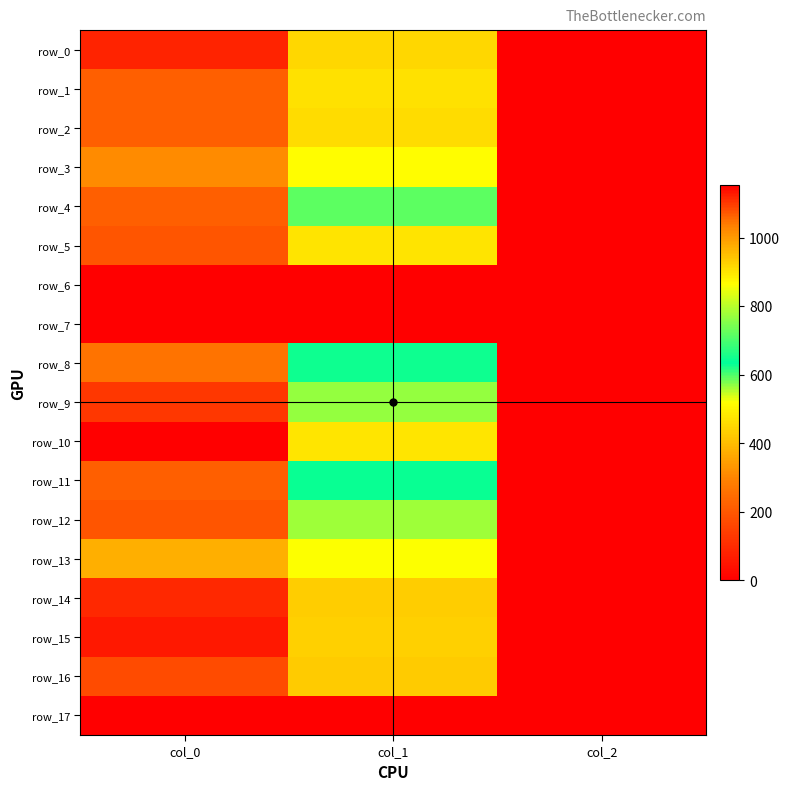

Reading left to right, what are all the values shown in this chart?

row_0: 1120.0	448.9	2.0
row_1: 1066.7	465.8	2.0
row_2: 1063.3	459.0	2.0
row_3: 1020.0	516.4	2.0
row_4: 1063.3	590.6	2.0
row_5: 1073.3	469.1	2.0
row_6: 0.0	0.0	0.0
row_7: 0.0	0.0	0.0
row_8: 1046.7	644.6	2.0
row_9: 1100.0	766.1	2.0
row_10: 1153.3	897.8	2.0
row_11: 1063.3	641.2	2.0
row_12: 1076.7	776.2	2.0
row_13: 970.0	864.0	2.0
row_14: 1113.3	432.0	2.0
row_15: 1130.0	435.4	2.0
row_16: 1083.3	425.2	2.0
row_17: 0.0	0.0	0.0